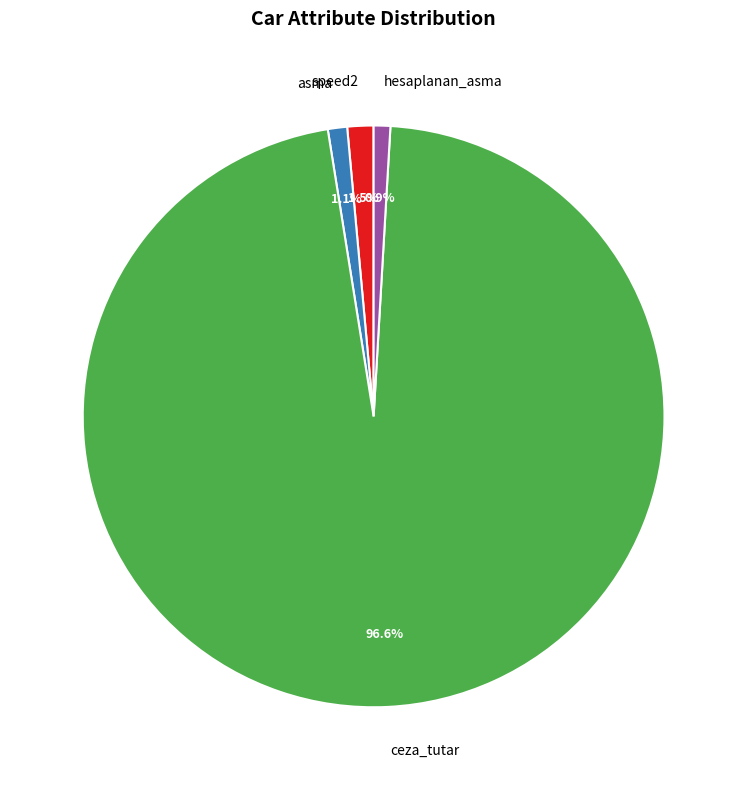

What is the largest slice in the pie chart?

ceza_tutar